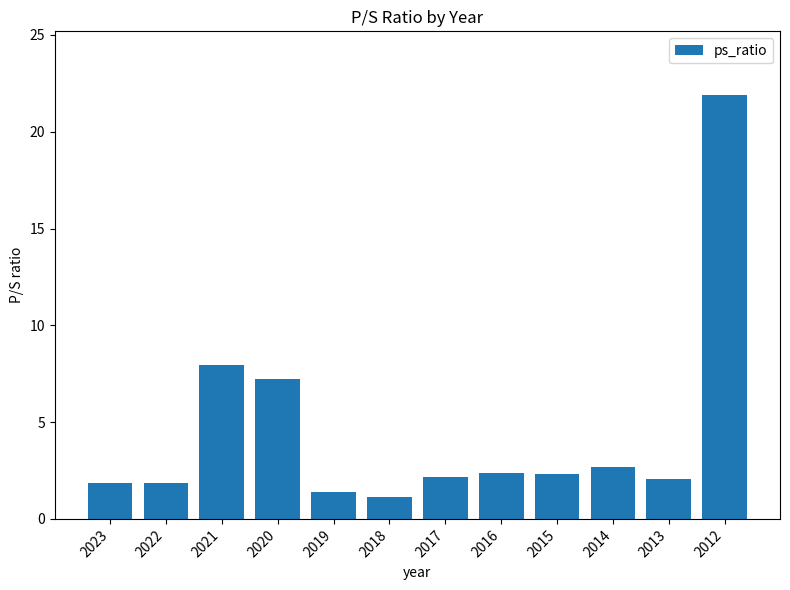

Which label corresponds to the smallest value in the chart?

2018